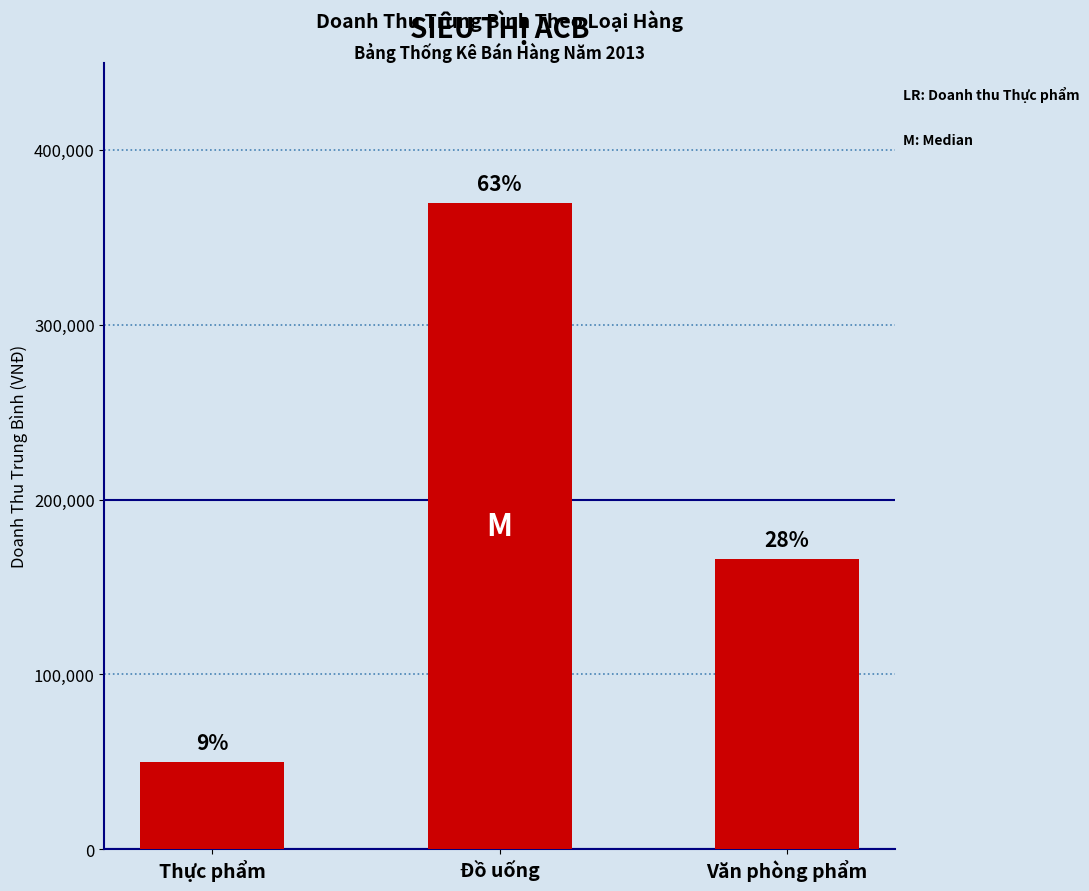

How many bars are there in total?

3